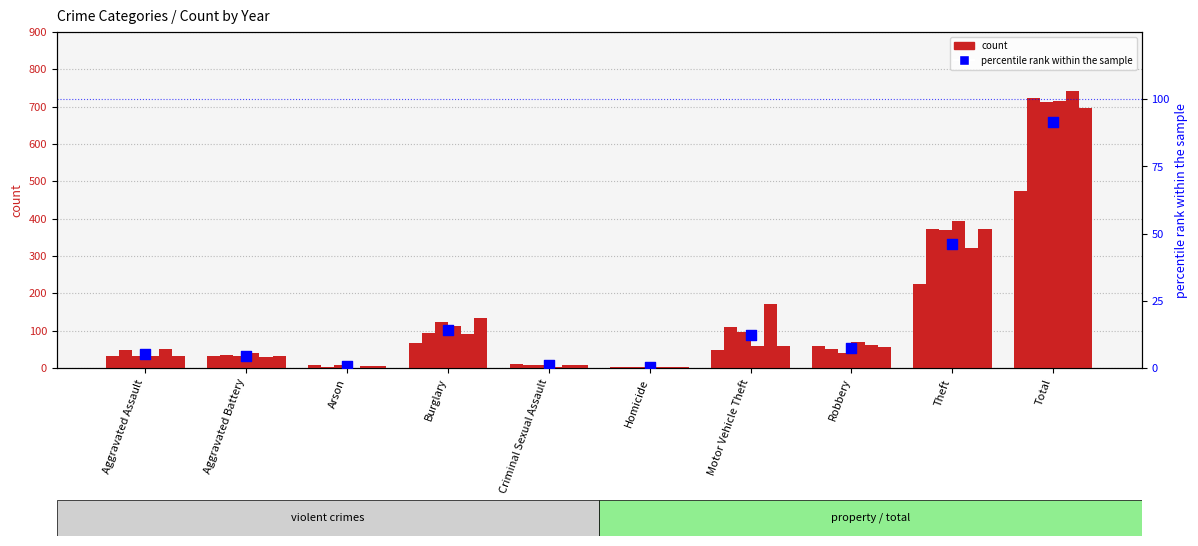

Approximately how many times larger is the value at Total compared to Aggravated Battery?

20.2